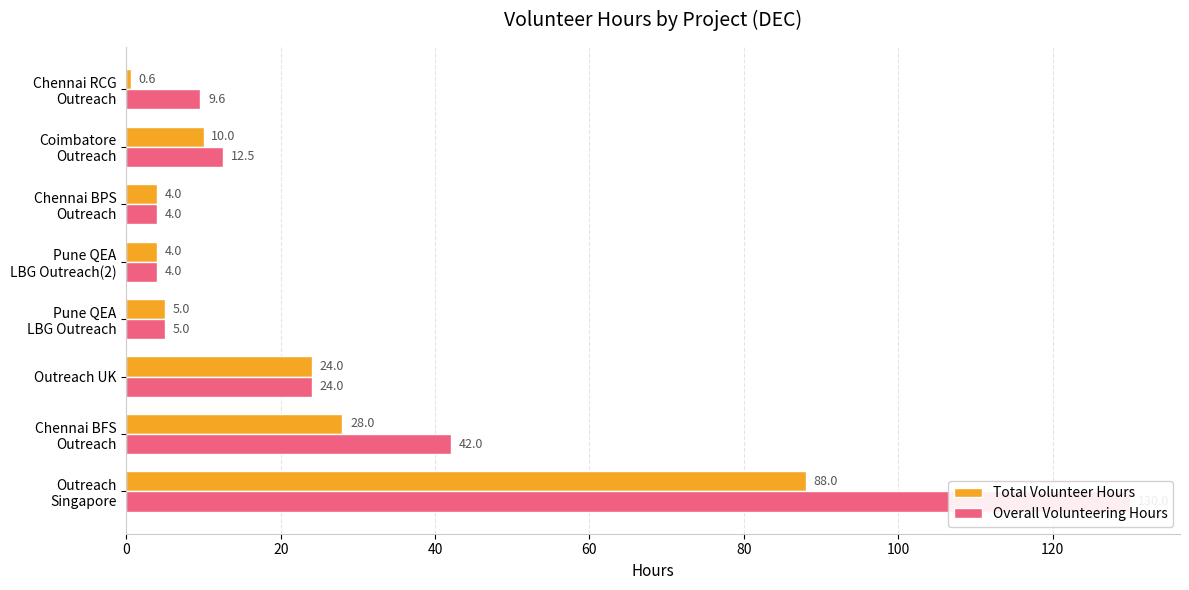

What is the total value across all series at Coimbatore Outreach?

22.5